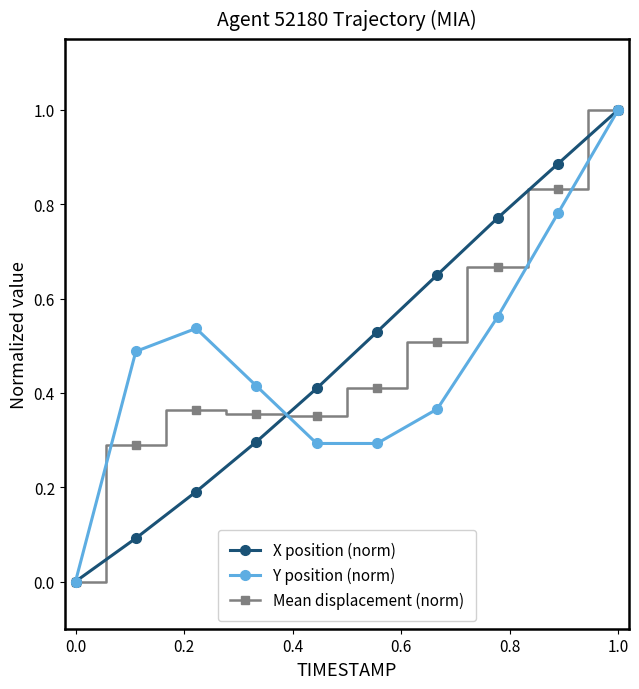

What is the maximum value for Mean displacement (norm)?

1.0